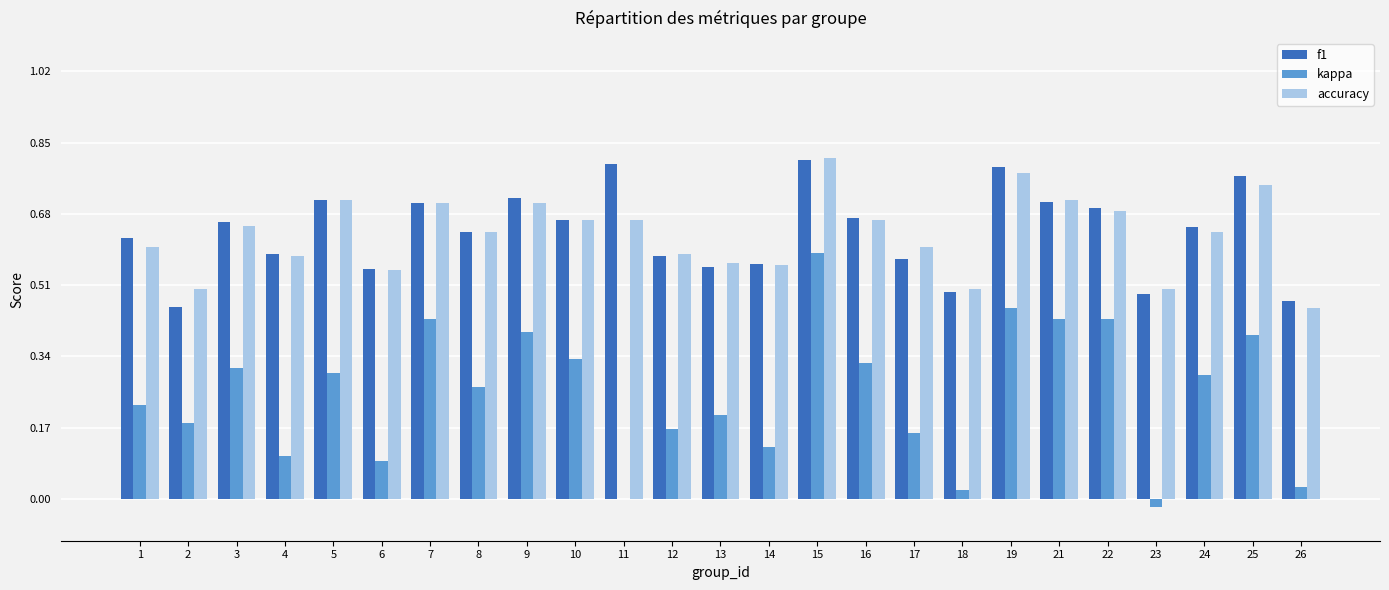

What are all the series names shown in the legend?

f1, kappa, accuracy